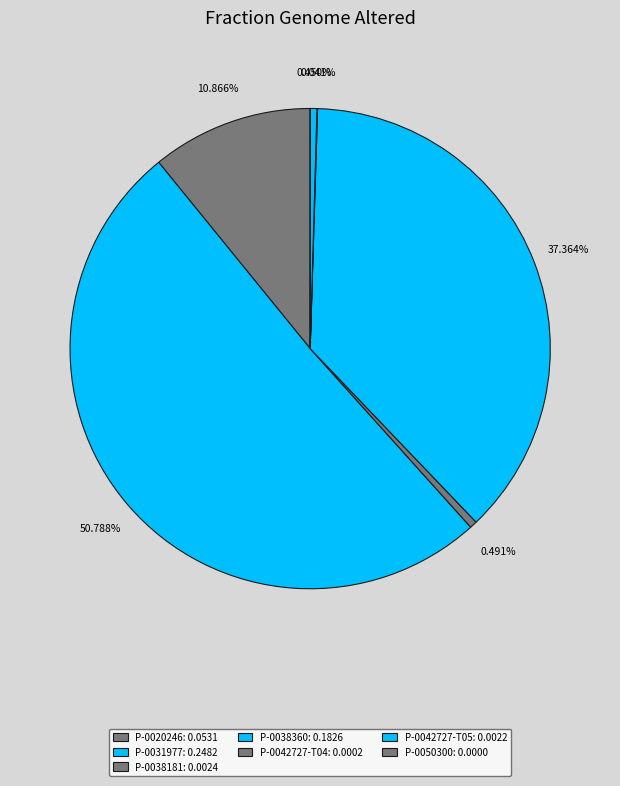

What is the majority slice?

P-0031977